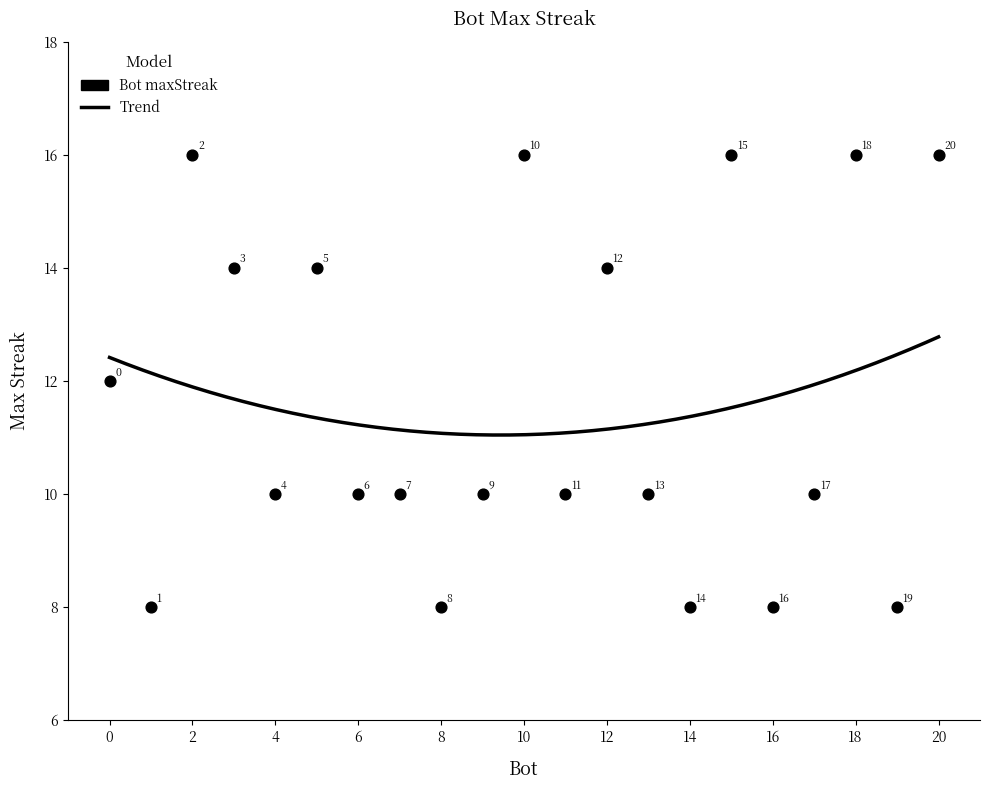

What Y value in the scatter plot is closest to 12?

12